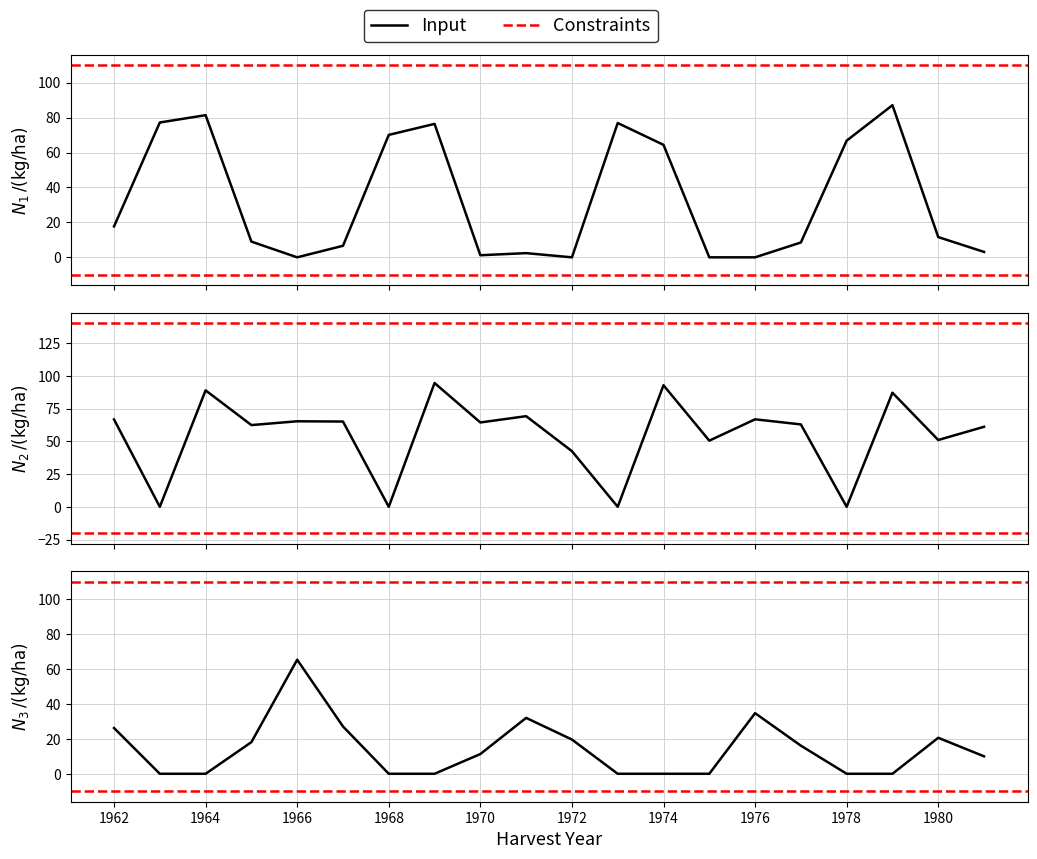

At which label does N3 first exceed 11?

1962